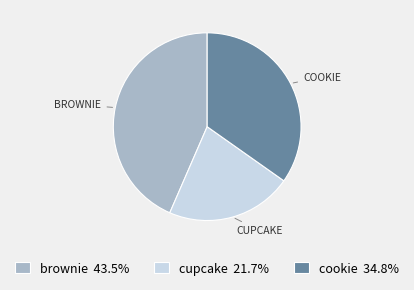

Rank the categories by value from highest to lowest.

brownie, cookie, cupcake